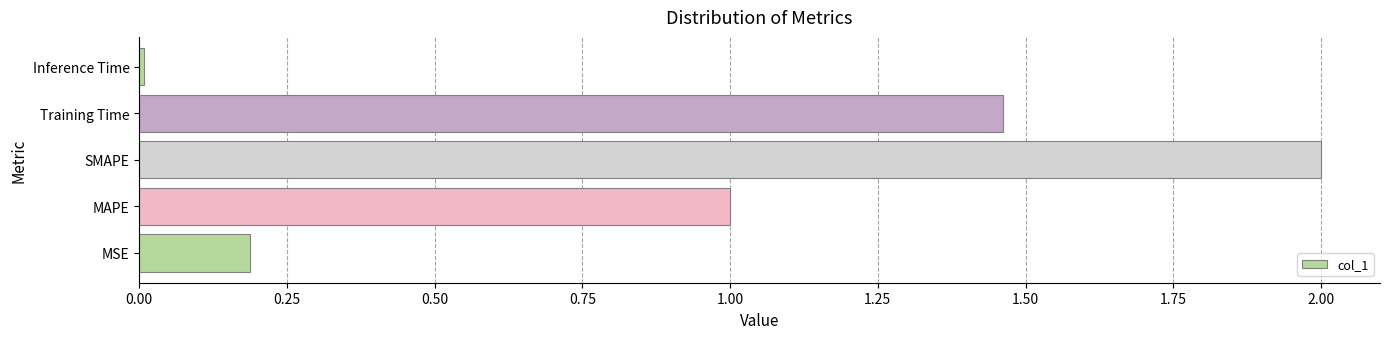

The value at Training Time is 0.3. True or false?

False